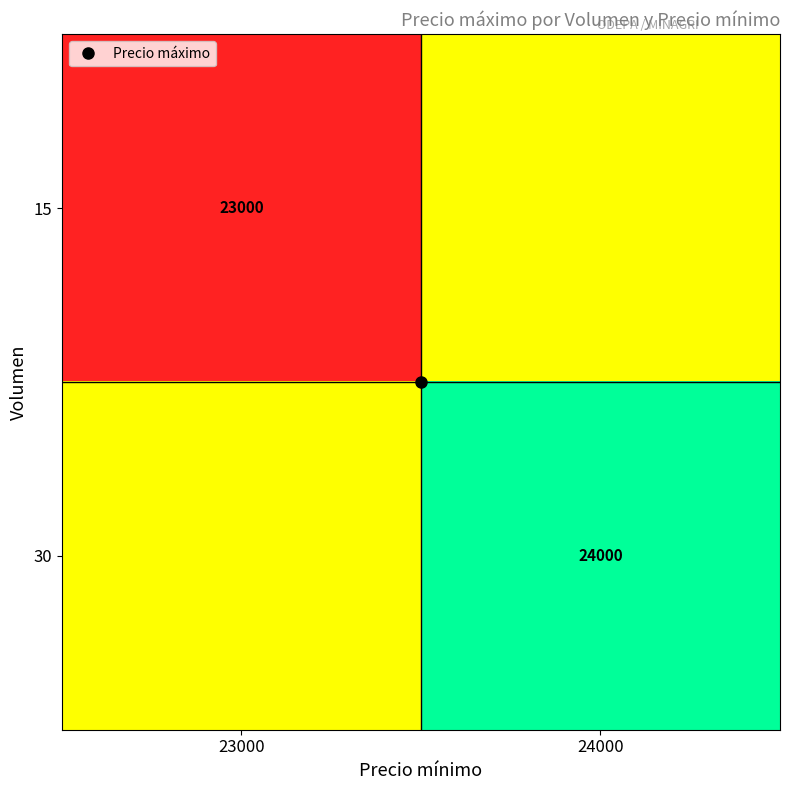

Count the number of data series in this chart.

2